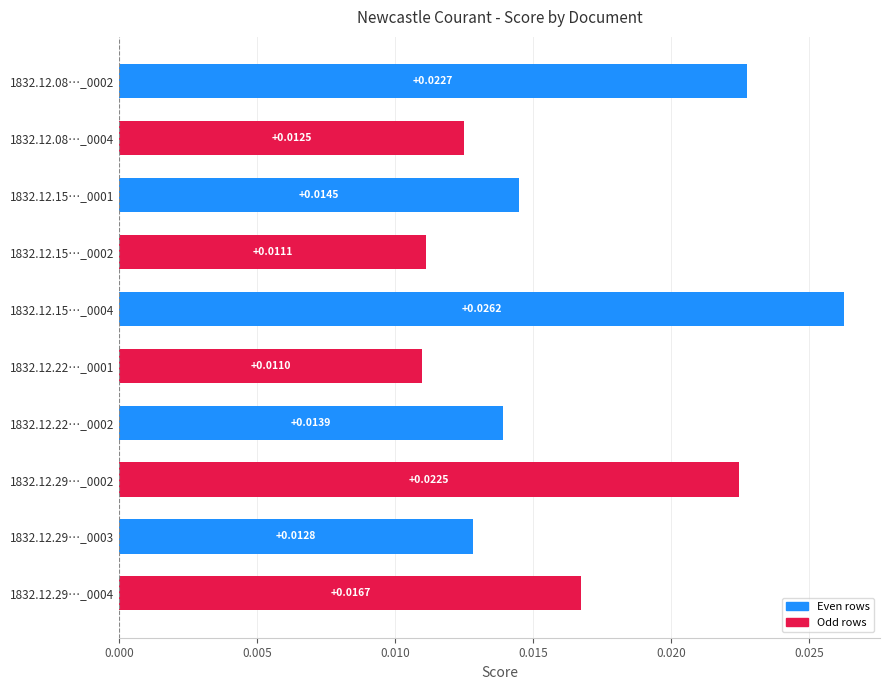

List the labels in order of value, largest first.

1832.12.15…_0004, 1832.12.08…_0002, 1832.12.29…_0002, 1832.12.29…_0004, 1832.12.15…_0001, 1832.12.22…_0002, 1832.12.29…_0003, 1832.12.08…_0004, 1832.12.15…_0002, 1832.12.22…_0001